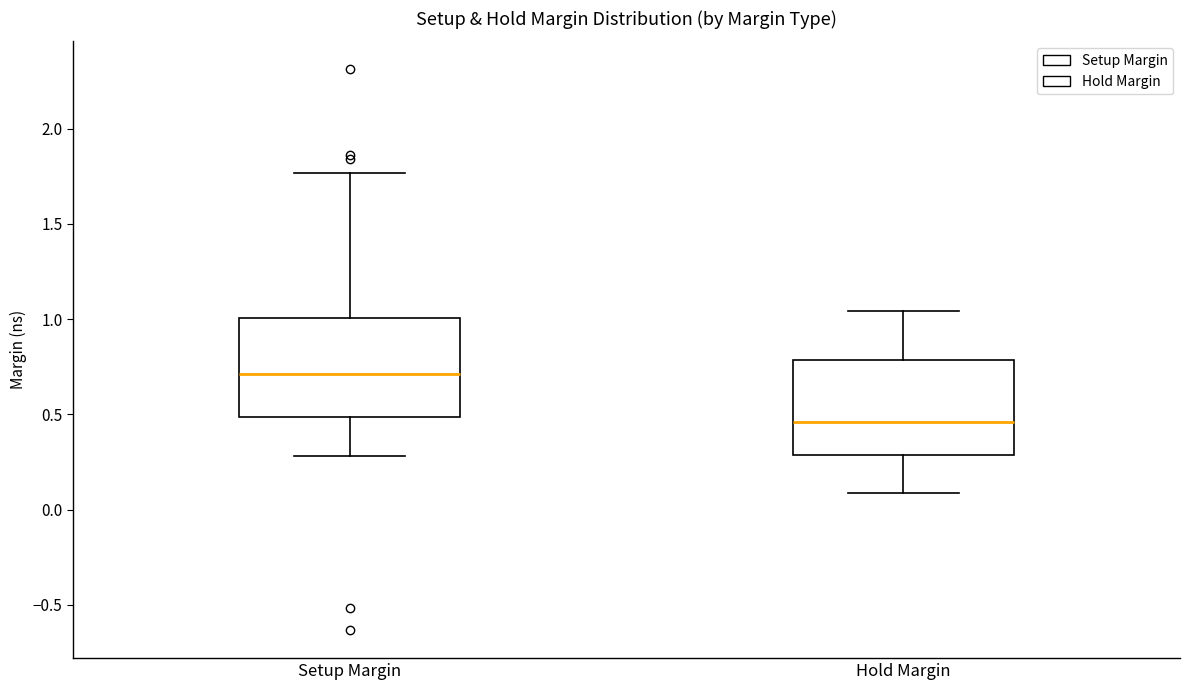

Reading left to right, transcribe this box plot: for each box, give where its median line is, the range the box spans, and where its two whiskers end, as read against the y-axis. The values are not printed on the chart, so give them approximately, as read against the axis.

Setup Margin: median 0.70, box 0.50 to 1.00, whiskers 0.30 to 1.75
Hold Margin: median 0.45, box 0.30 to 0.80, whiskers 0.10 to 1.05